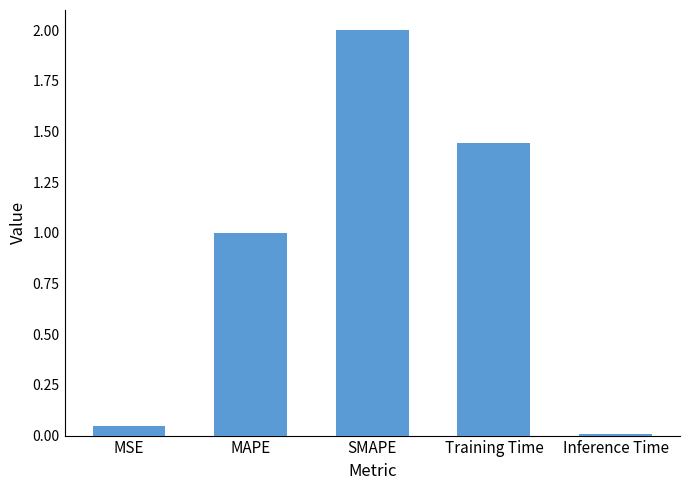

How many data points does each series have?

5